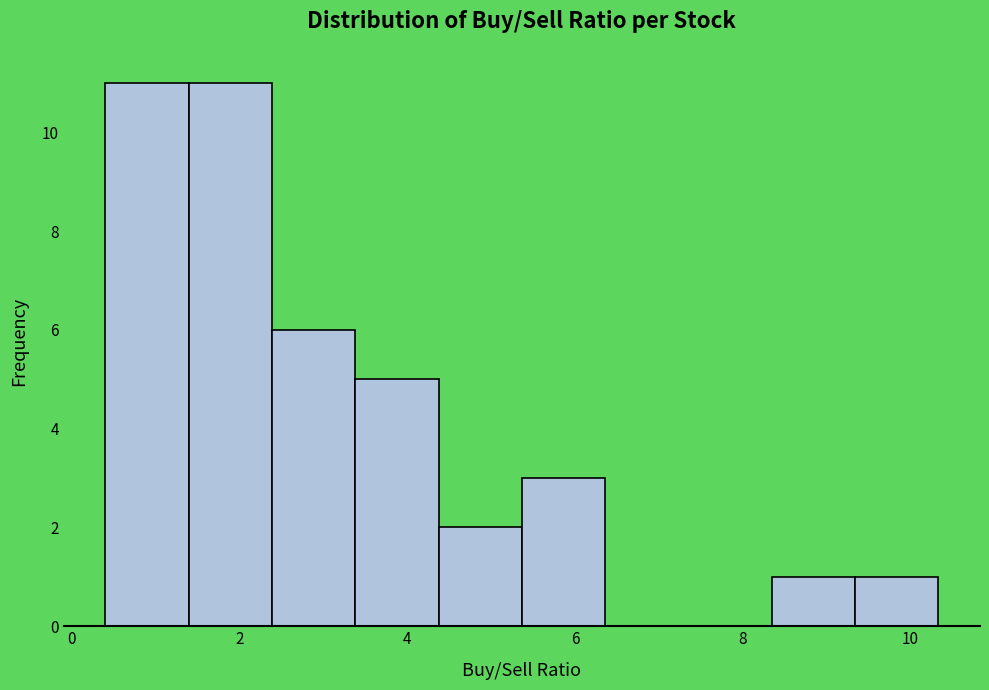

Reading left to right, list every bar in this chart as the range it spans on the x-axis followed by its height. Neither the bar edges nor the heights are printed on the chart, so give them approximately, as read against the axes.

0.4 to 1.4: 11
1.4 to 2.4: 11
2.4 to 3.4: 6
3.4 to 4.4: 5
4.4 to 5.4: 2
5.4 to 6.4: 3
6.4 to 7.4: 0
7.4 to 8.4: 0
8.4 to 9.4: 1
9.4 to 10.4: 1